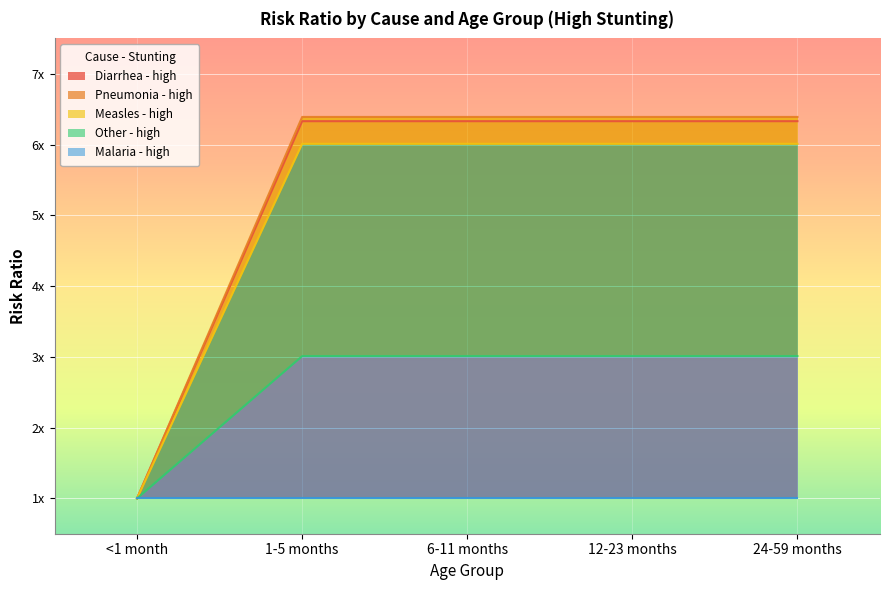

At which label does Pneumonia - high reach its peak?

1-5 months